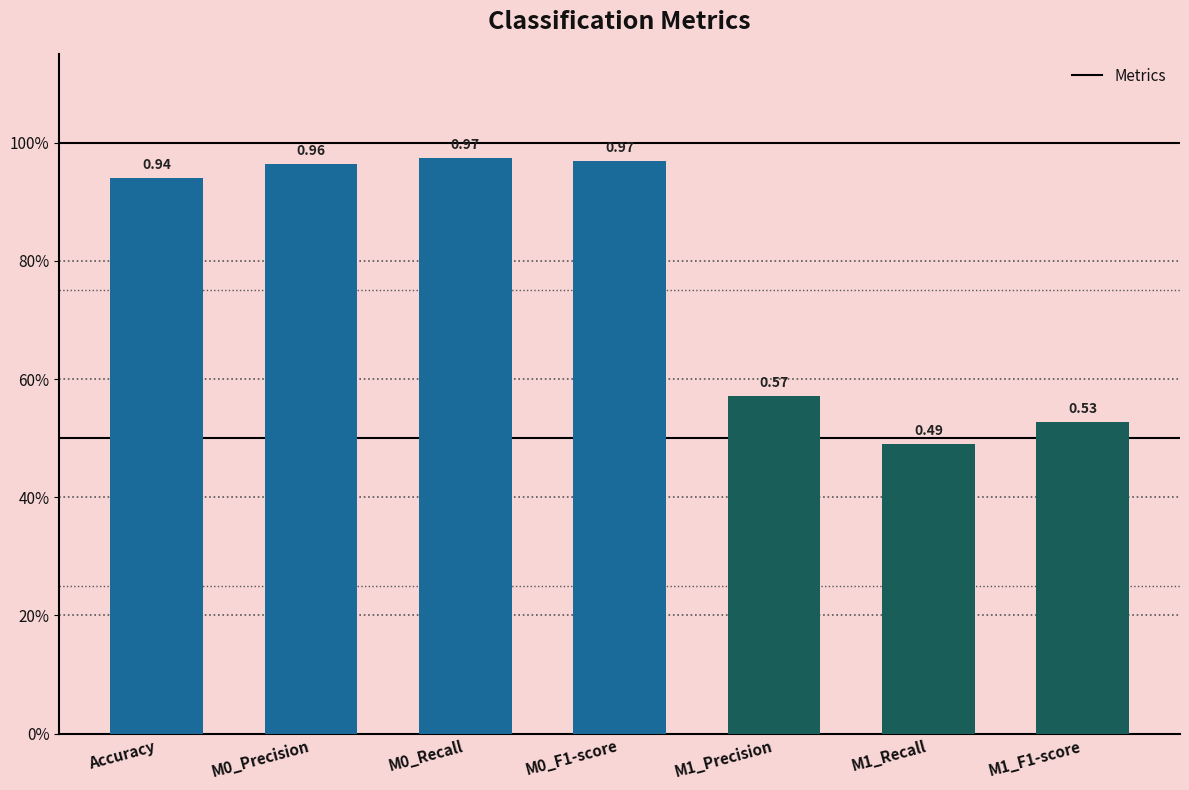

Rank the categories by value from lowest to highest.

M1_Recall, M1_F1-score, M1_Precision, Accuracy, M0_Precision, M0_F1-score, M0_Recall